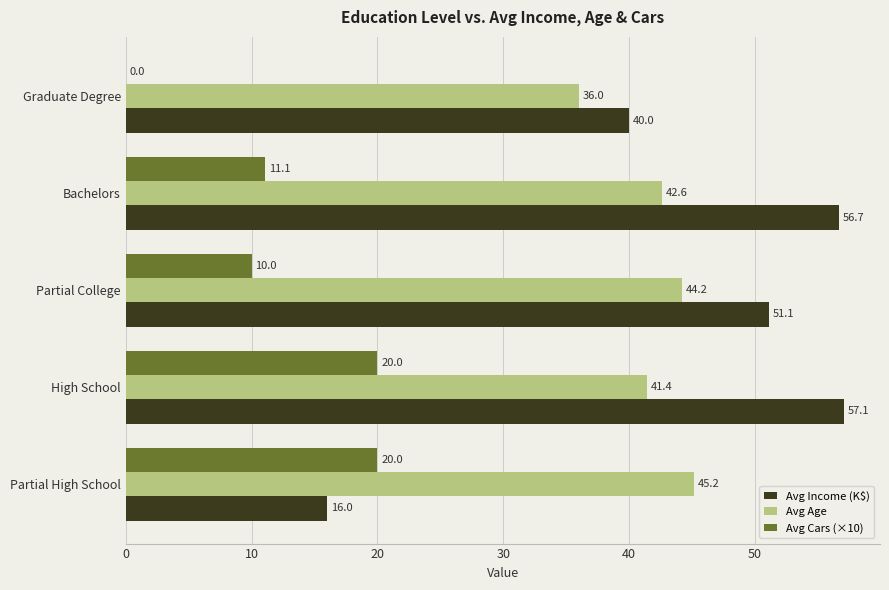

Is the value of Avg Cars (×10) at Bachelors greater than the value of Avg Income (K$) at Partial High School?

No